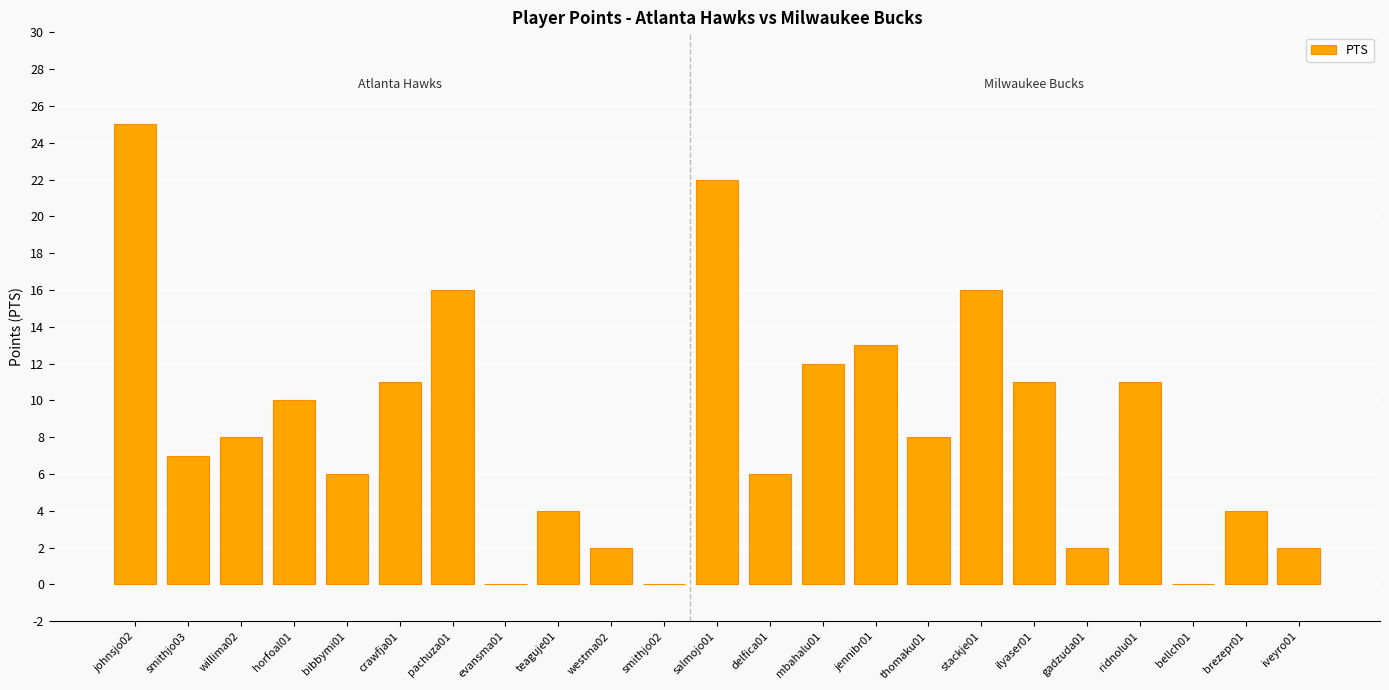

Reading left to right, transcribe all the data shown in this chart.

25	7	8	10	6	11	16	0	4	2	0	22	6	12	13	8	16	11	2	11	0	4	2